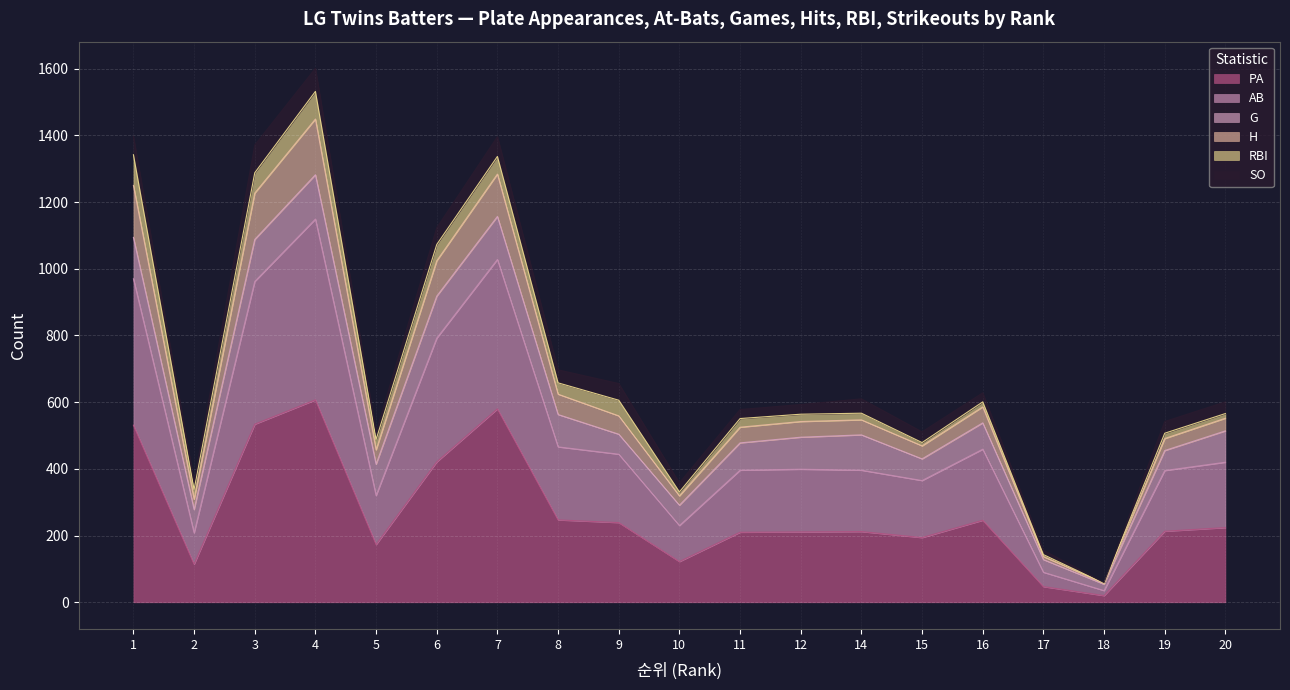

What is the highest value of the PA series?

607